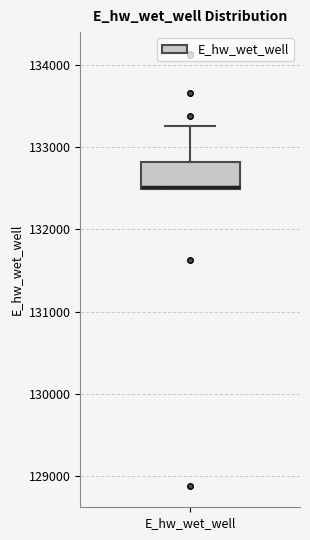

Read this box plot against the y-axis: the position of the median line, the range covered by the box, and the ends of both whiskers. The values are not printed on the chart, so give them approximately, as read against the axis.

median 132500, box 132500 to 132800, whiskers 132500 to 133300